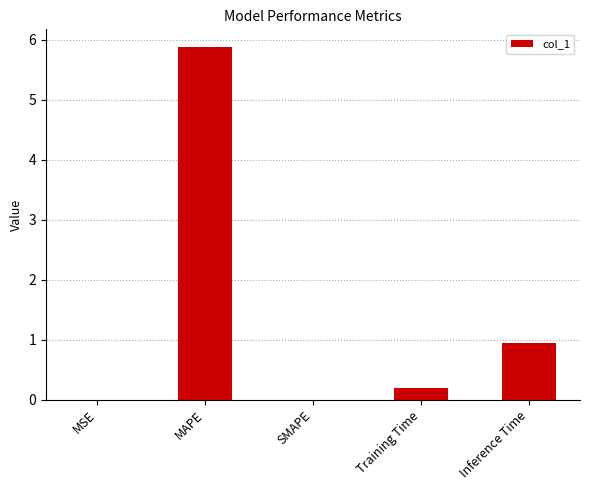

Is it true that the value at Inference Time is 1.6?

False